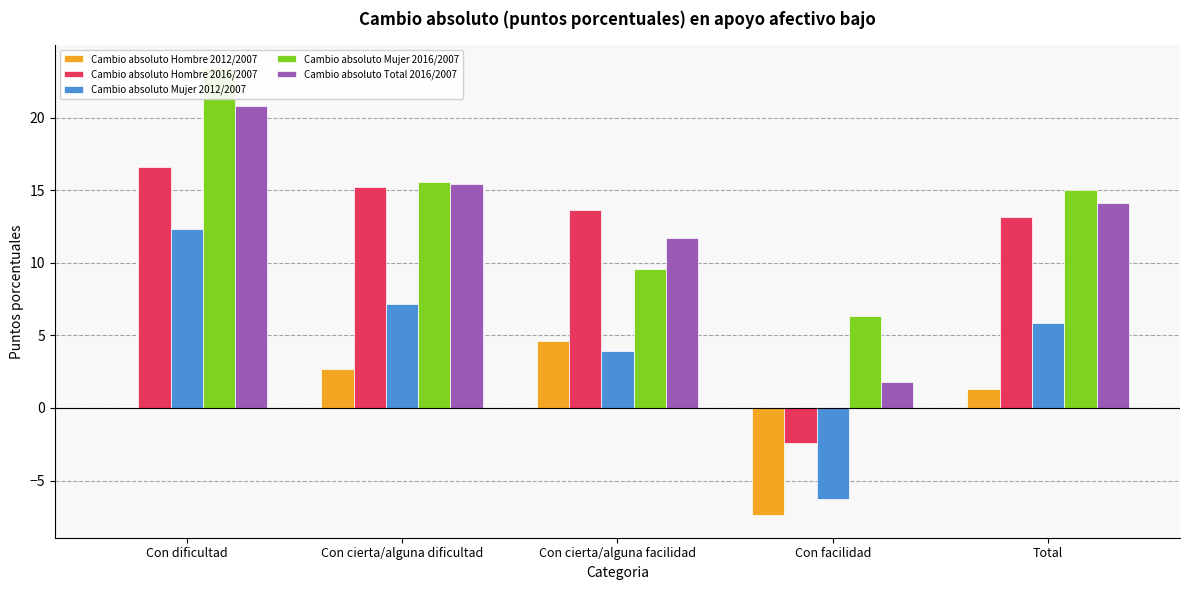

At which label does Cambio absoluto Mujer 2012/2007 first exceed 5?

Con dificultad